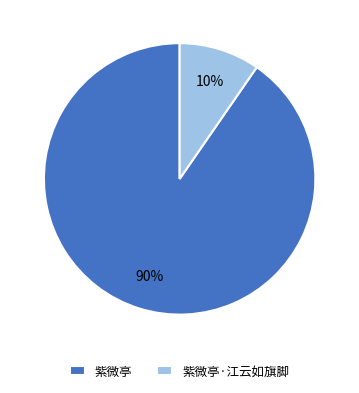

Which has a higher value, 紫微亭 or 紫微亭·江云如旗脚?

紫微亭